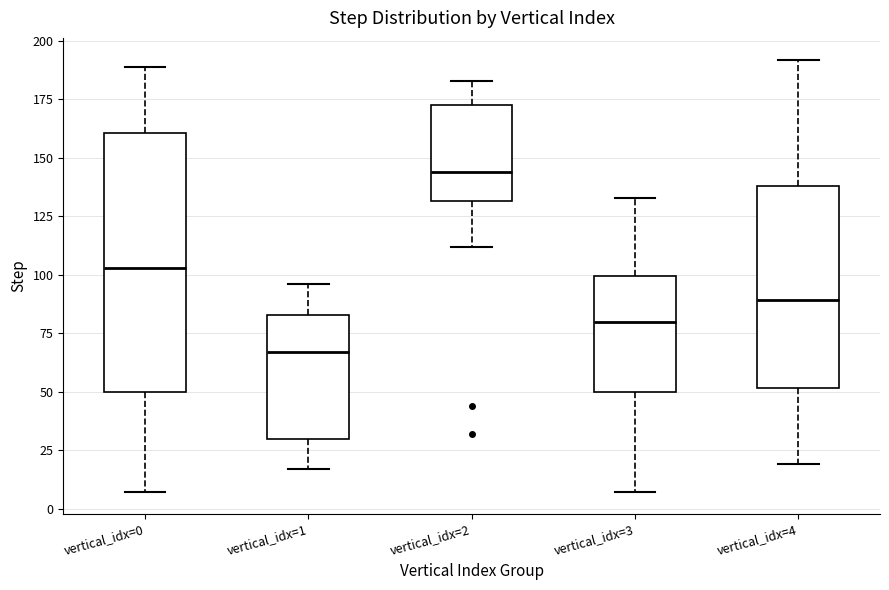

Reading left to right, read every box against the y-axis: the position of its median line, the range the box covers, and the ends of its whiskers. The values are not printed on the chart, so give them approximately, as read against the axis.

vertical_idx=0: median 105, box 50 to 160, whiskers 5 to 190
vertical_idx=1: median 65, box 30 to 85, whiskers 15 to 95
vertical_idx=2: median 145, box 130 to 175, whiskers 110 to 185
vertical_idx=3: median 80, box 50 to 100, whiskers 5 to 135
vertical_idx=4: median 90, box 50 to 140, whiskers 20 to 190